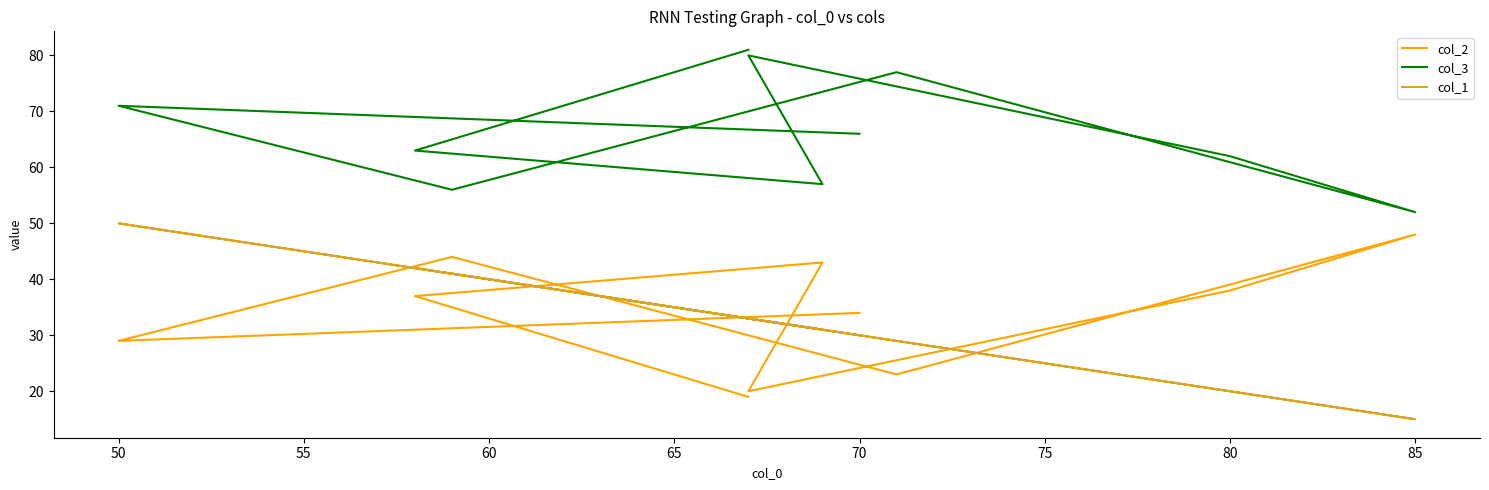

True or false: col_2 has more than 2 interior local peaks.

True